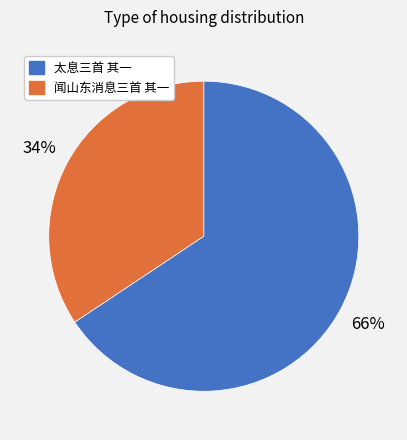

What is the smallest slice in the pie chart?

闻山东消息三首 其一